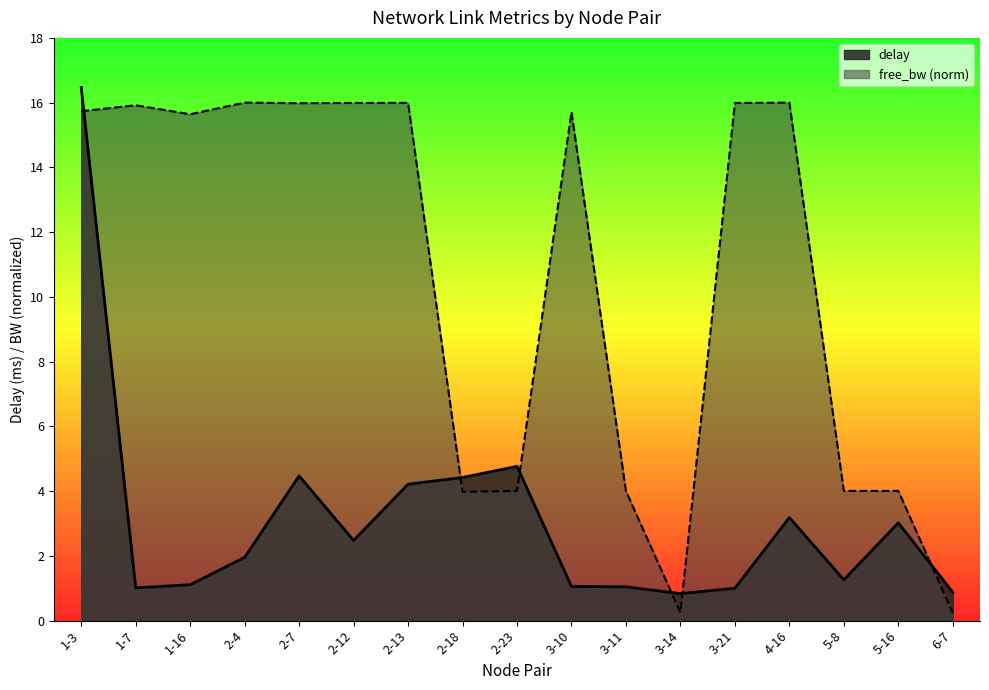

Which series has the widest spread of values?

free_bw (norm)